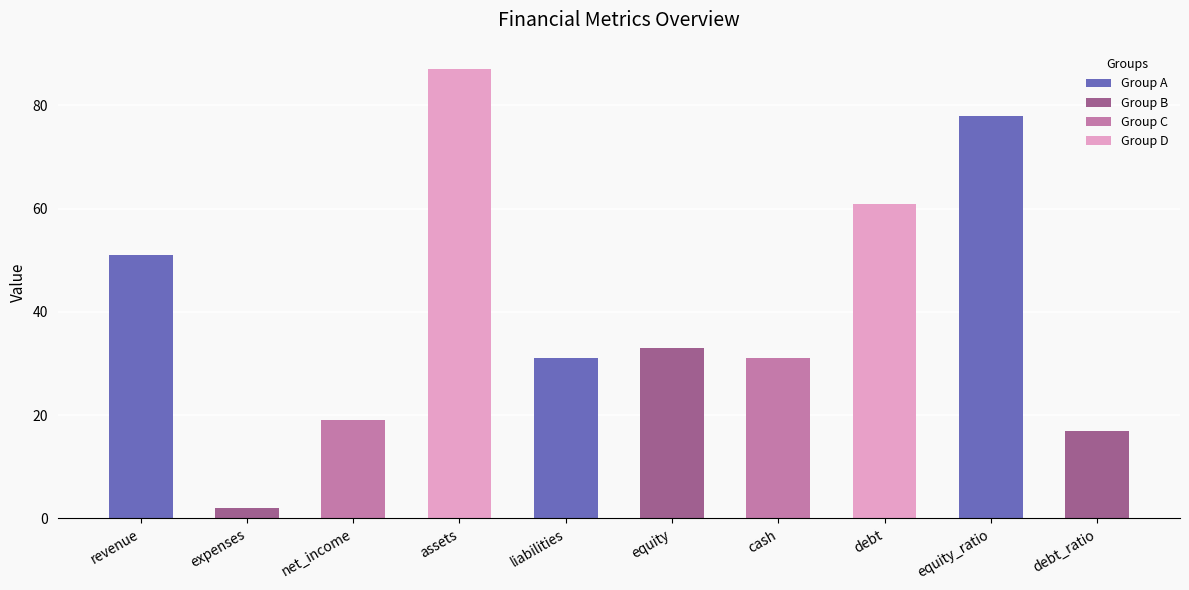

What is the label of the 8th bar from the left?

debt